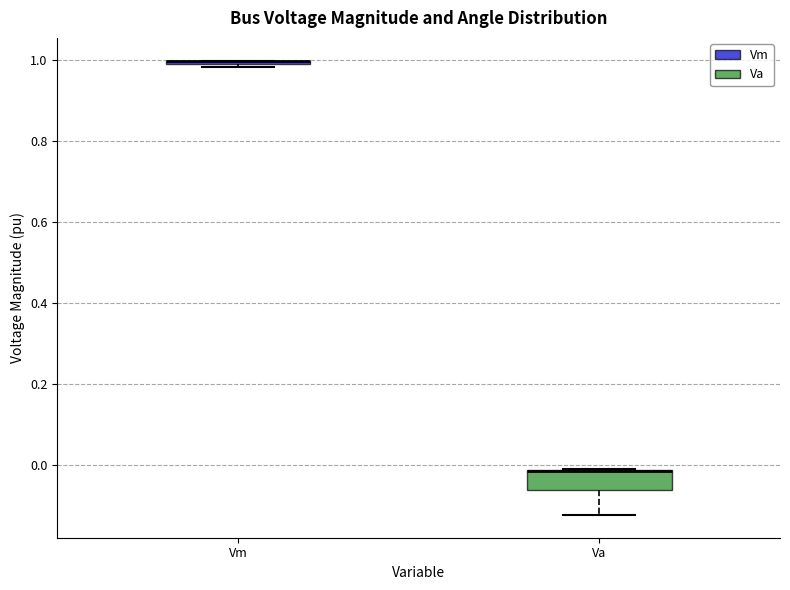

Reading left to right, transcribe this box plot: for each box, give where its median line is, the range the box spans, and where its two whiskers end, as read against the y-axis. The values are not printed on the chart, so give them approximately, as read against the axis.

Vm: box collapsed to a line at 1.00, whiskers 0.98 to 1.00
Va: median -0.02 (drawn on the box's upper edge), box -0.06 to -0.02, whiskers -0.12 to -0.02